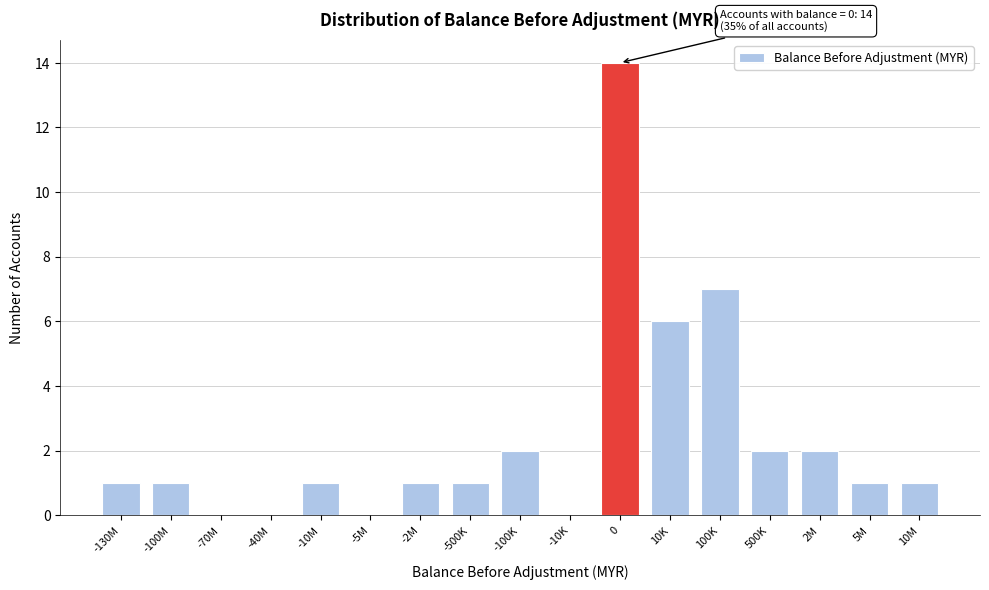

Reading right to left, list all the values displayed in this chart.

10M=1	5M=1	2M=2	500K=2	100K=7	10K=6	0=14	-10K=0	-100K=2	-500K=1	-2M=1	-5M=0	-10M=1	-40M=0	-70M=0	-100M=1	-130M=1